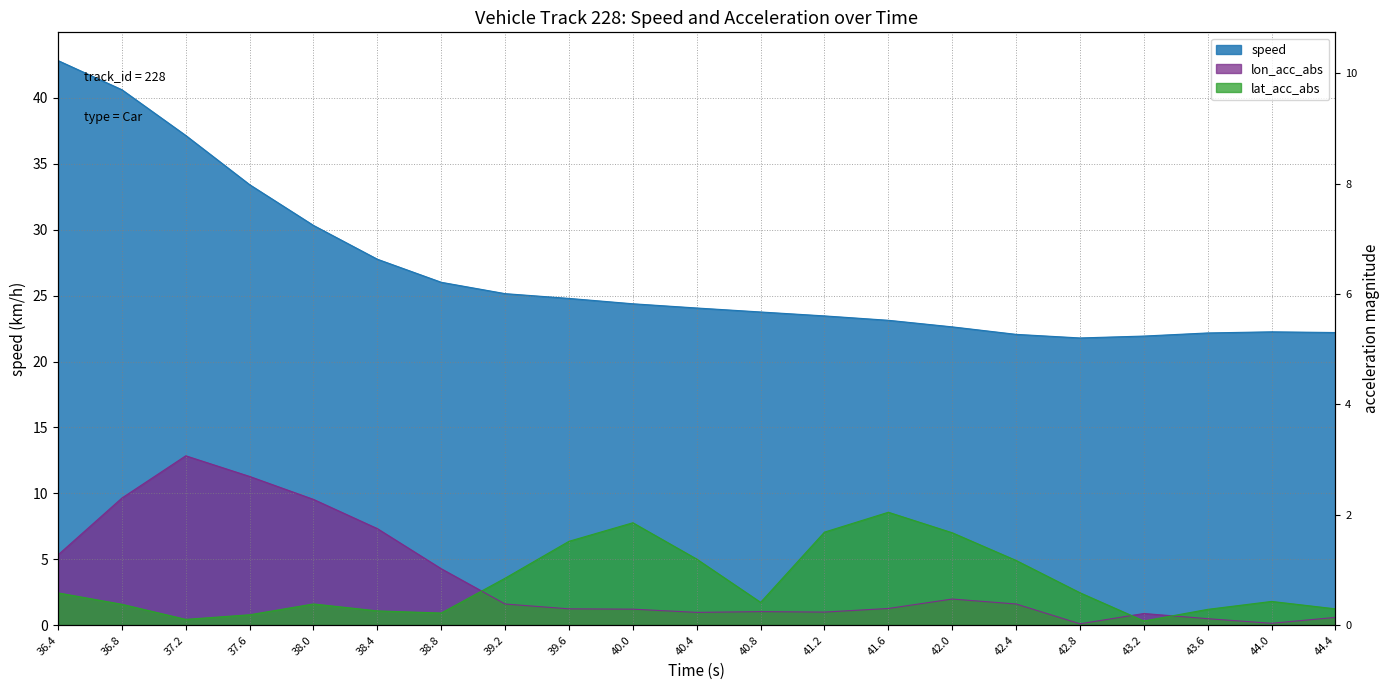

Is it true that speed equals 24.8 at 39.6?

True